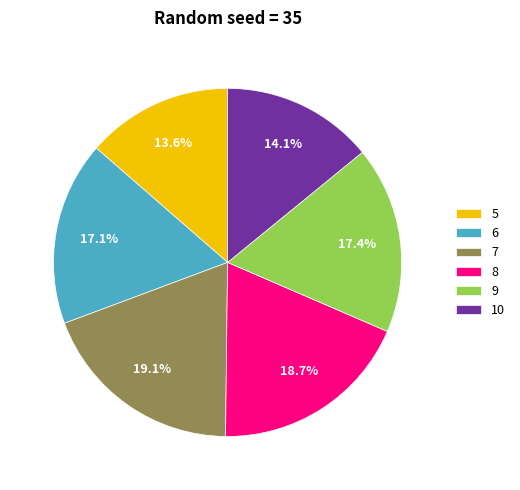

True or false: 6 accounts for 6% of the total.

False